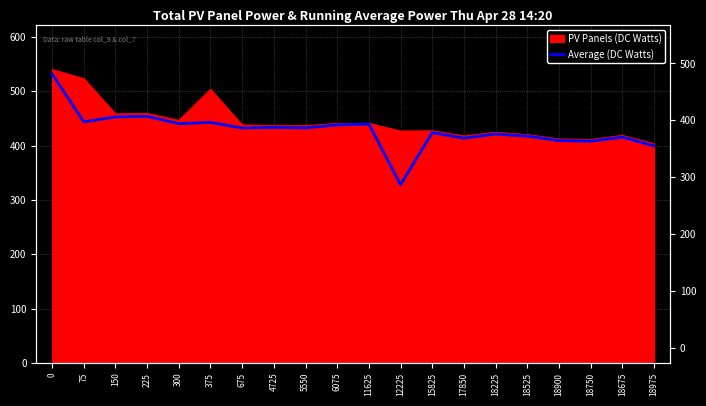

Which category has the lowest value across all series?

12225